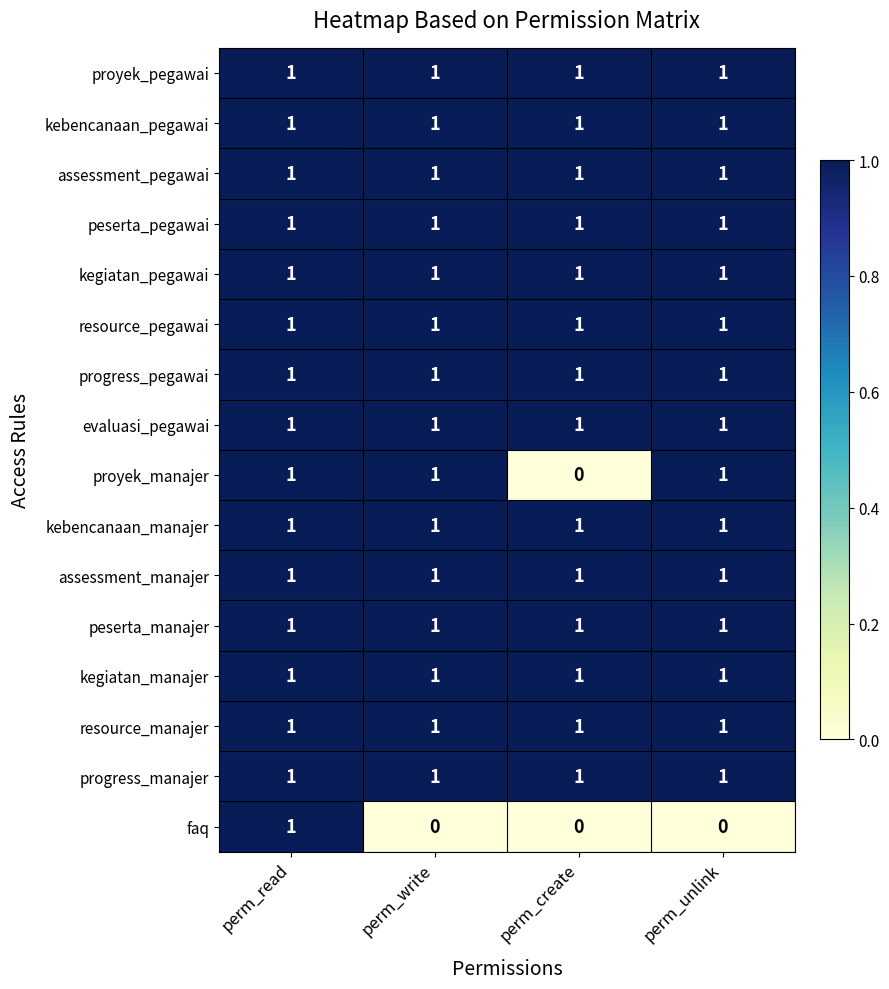

The value of evaluasi_pegawai at perm_read is 2. True or false?

False